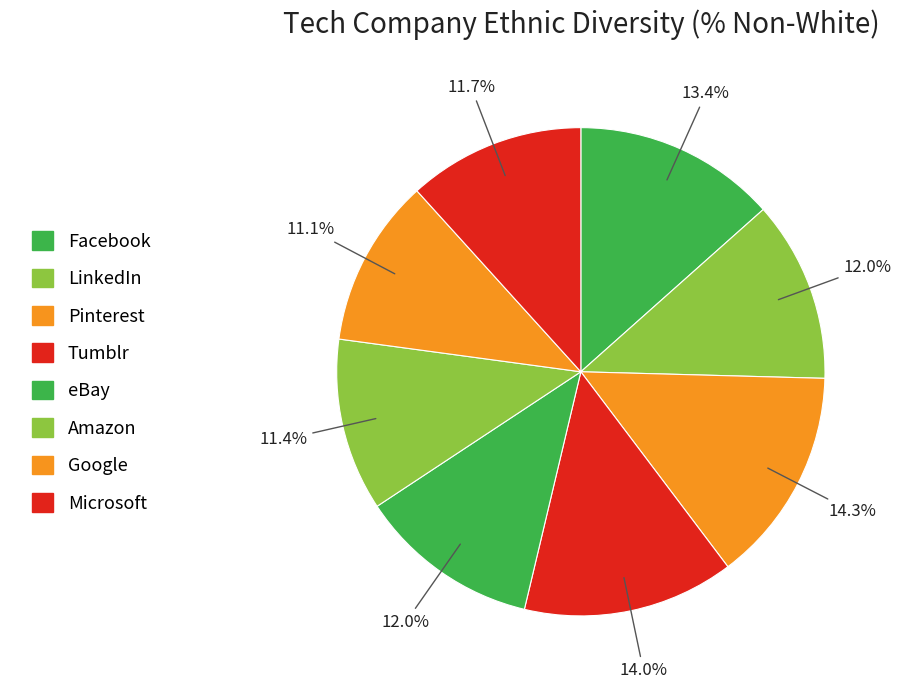

Count the number of slices in the pie.

8